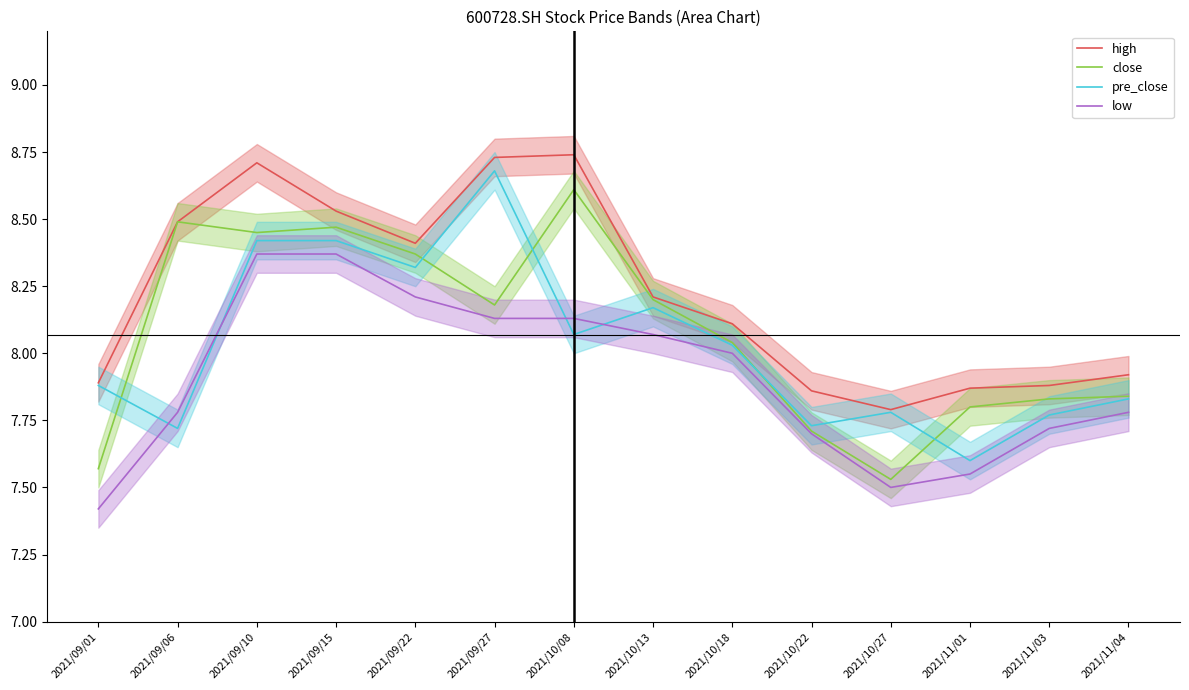

What is the maximum value for close?

8.6